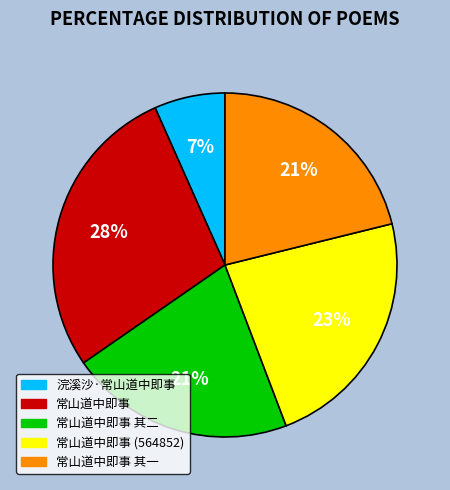

Does any single category account for the majority?

No